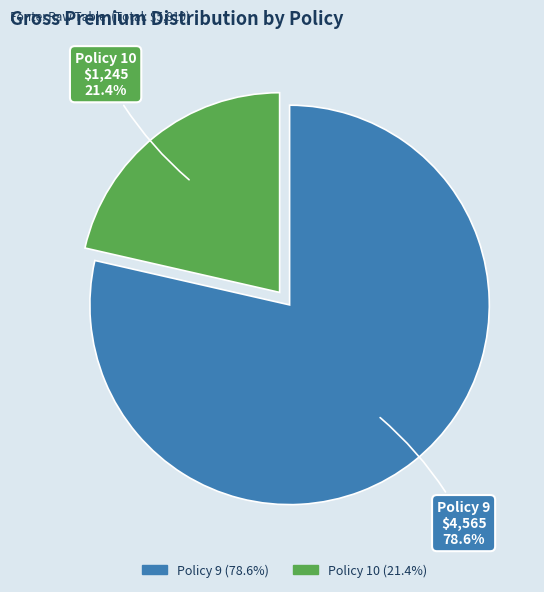

Is it true that Policy 9 is 79% of the pie?

True